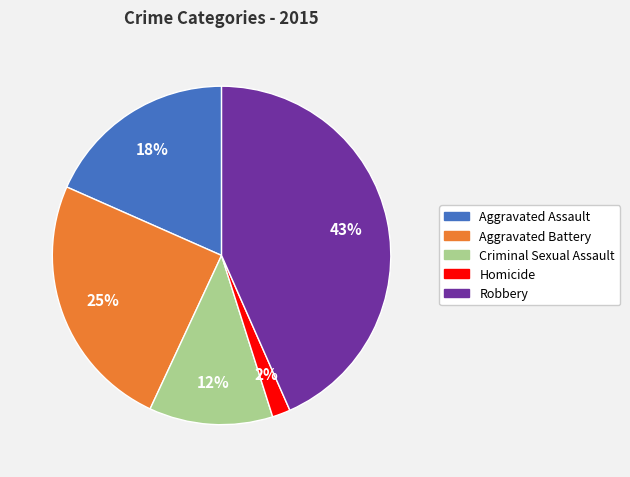

Between Homicide and Criminal Sexual Assault, which is larger?

Criminal Sexual Assault